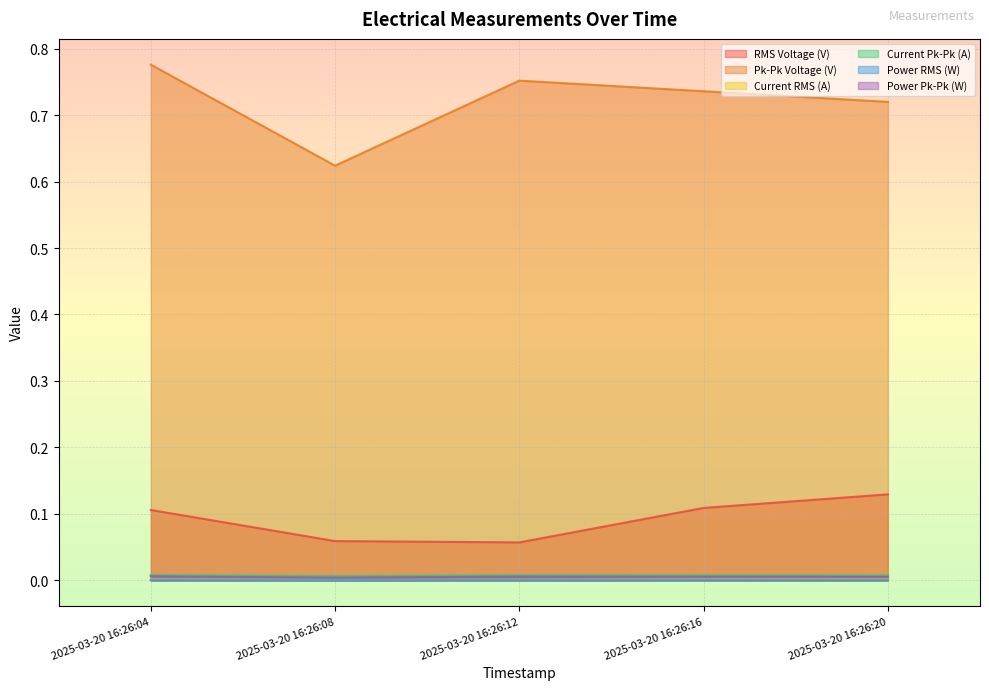

Reading left to right, transcribe all the data shown in this chart.

RMS Voltage (V): 0.1	0.1	0.1	0.1	0.1
Pk-Pk Voltage (V): 0.8	0.6	0.8	0.7	0.7
Current RMS (A): 0.0	0.0	0.0	0.0	0.0
Current Pk-Pk (A): 0.0	0.0	0.0	0.0	0.0
Power RMS (W): 0.0	0.0	0.0	0.0	0.0
Power Pk-Pk (W): 0.0	0.0	0.0	0.0	0.0